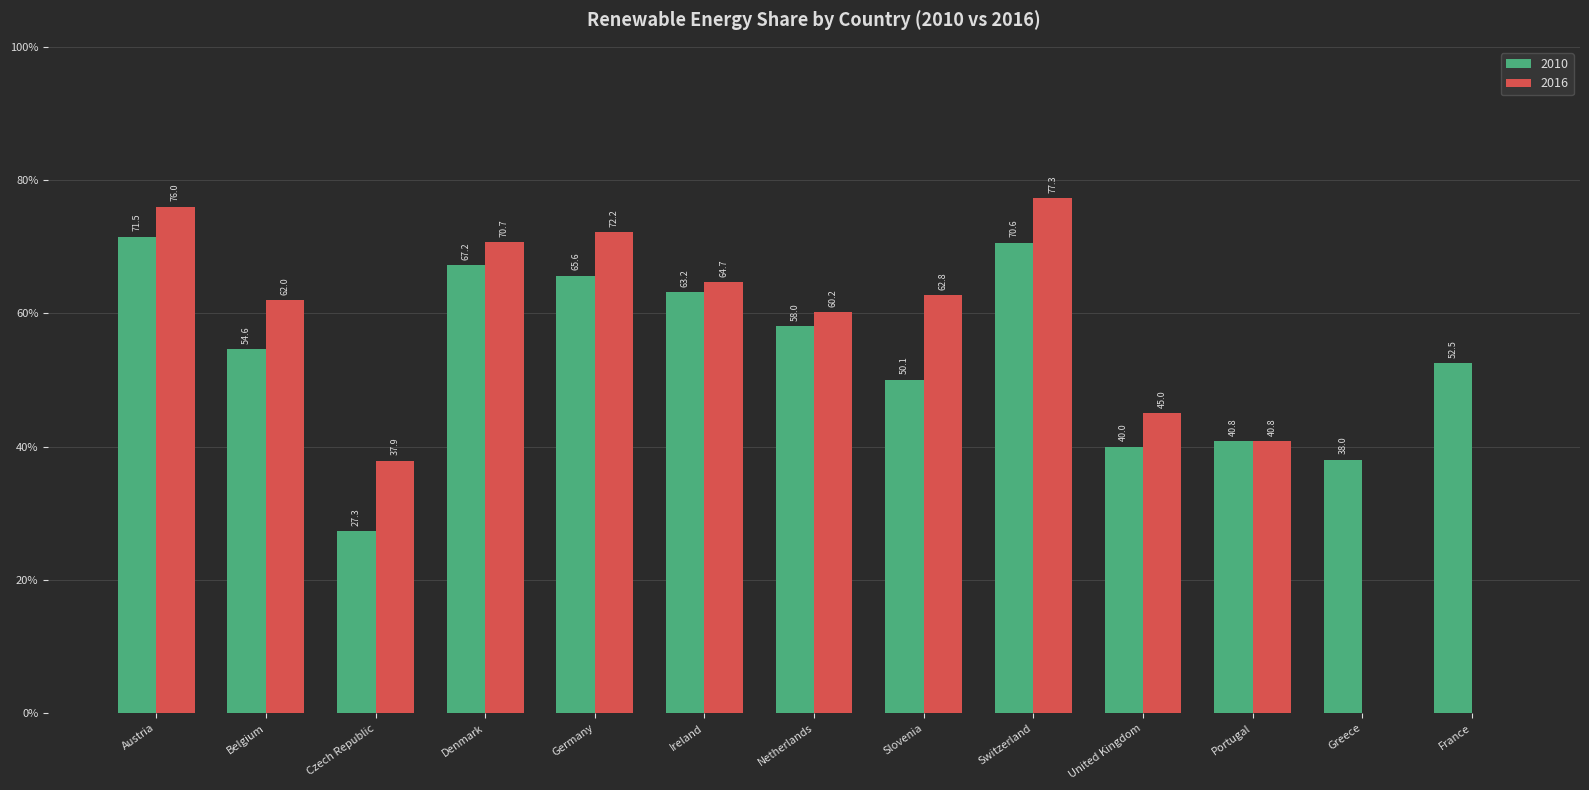

What is the average value of the 2016 series?

51.5